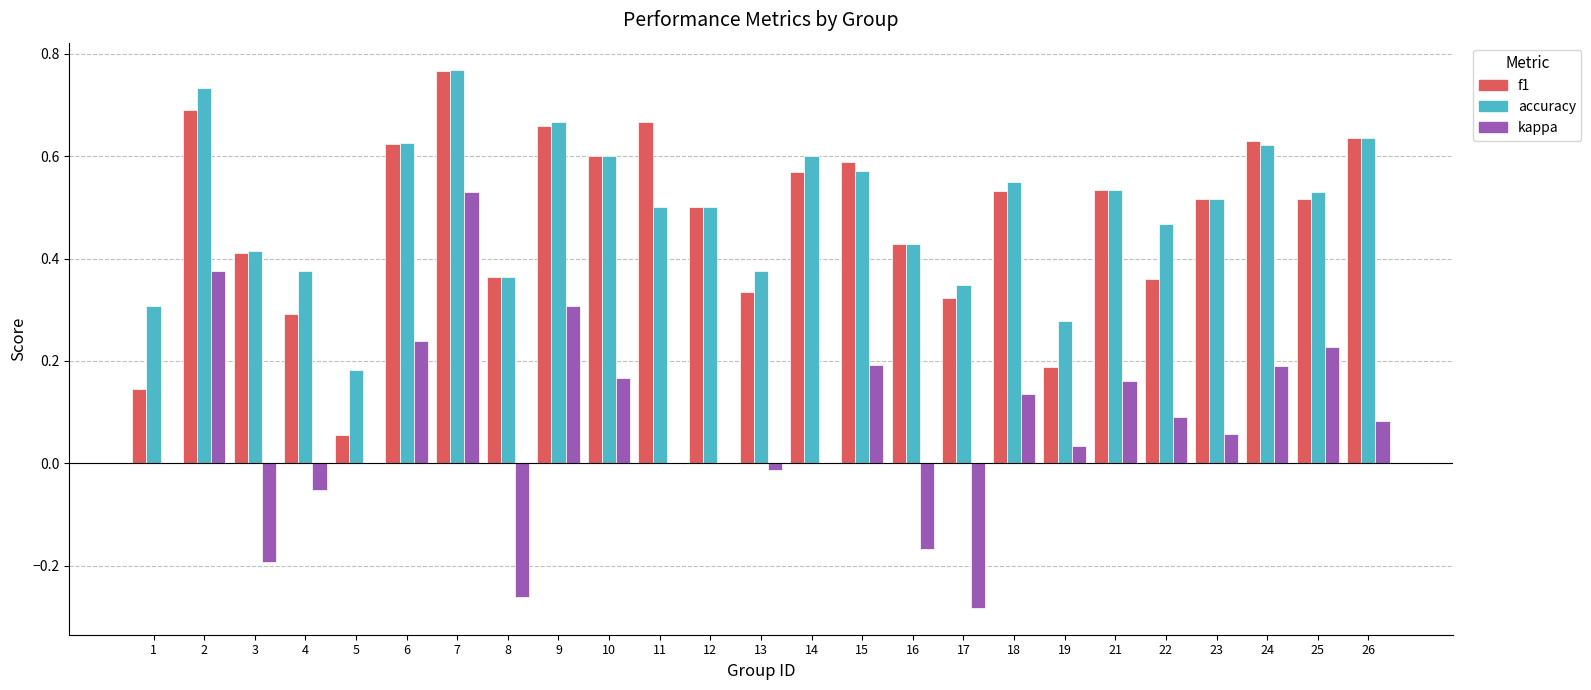

Between 12 and 16, which series saw the biggest shift?

kappa